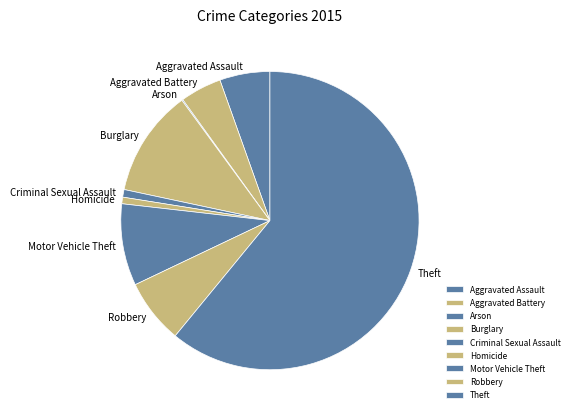

Do Theft and Burglary together represent more than half of the pie?

Yes